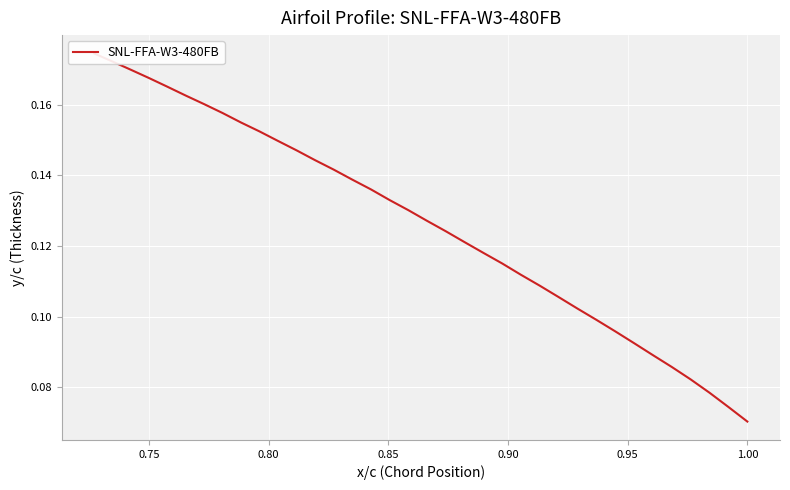

What is the greatest value displayed?

0.2